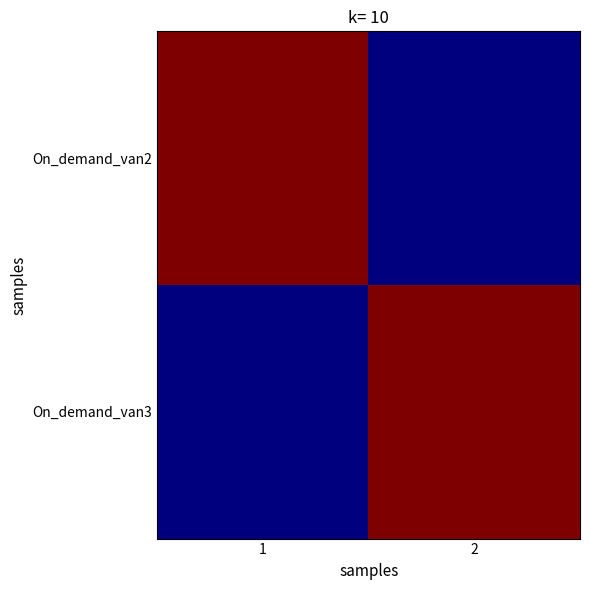

Rank the series at 2 from lowest to highest value.

On_demand_van2, On_demand_van3